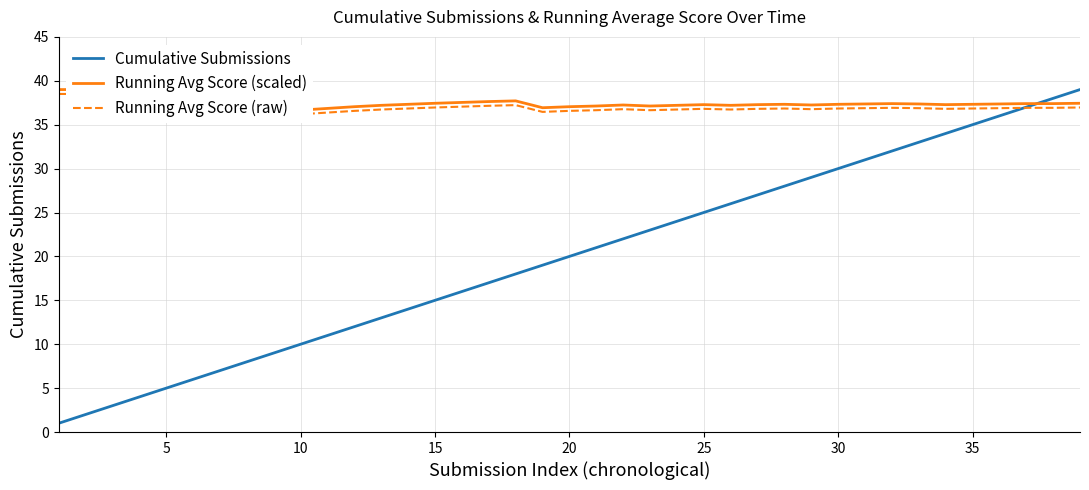

How many values in the Running Avg Score (scaled) series are below 37?

4